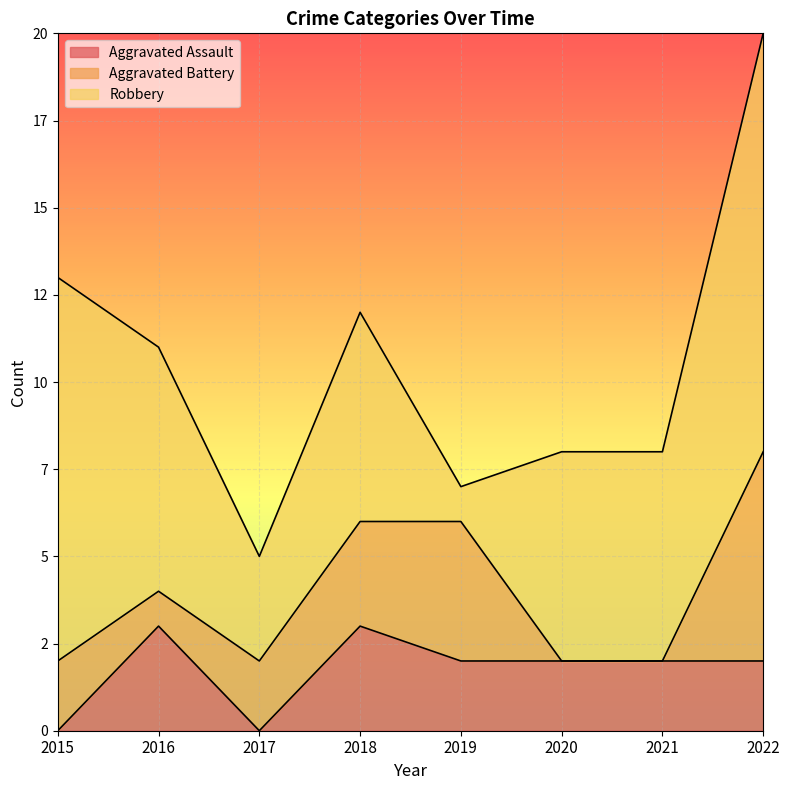

What is the sum of the Robbery values at 2016 and 2022?

19